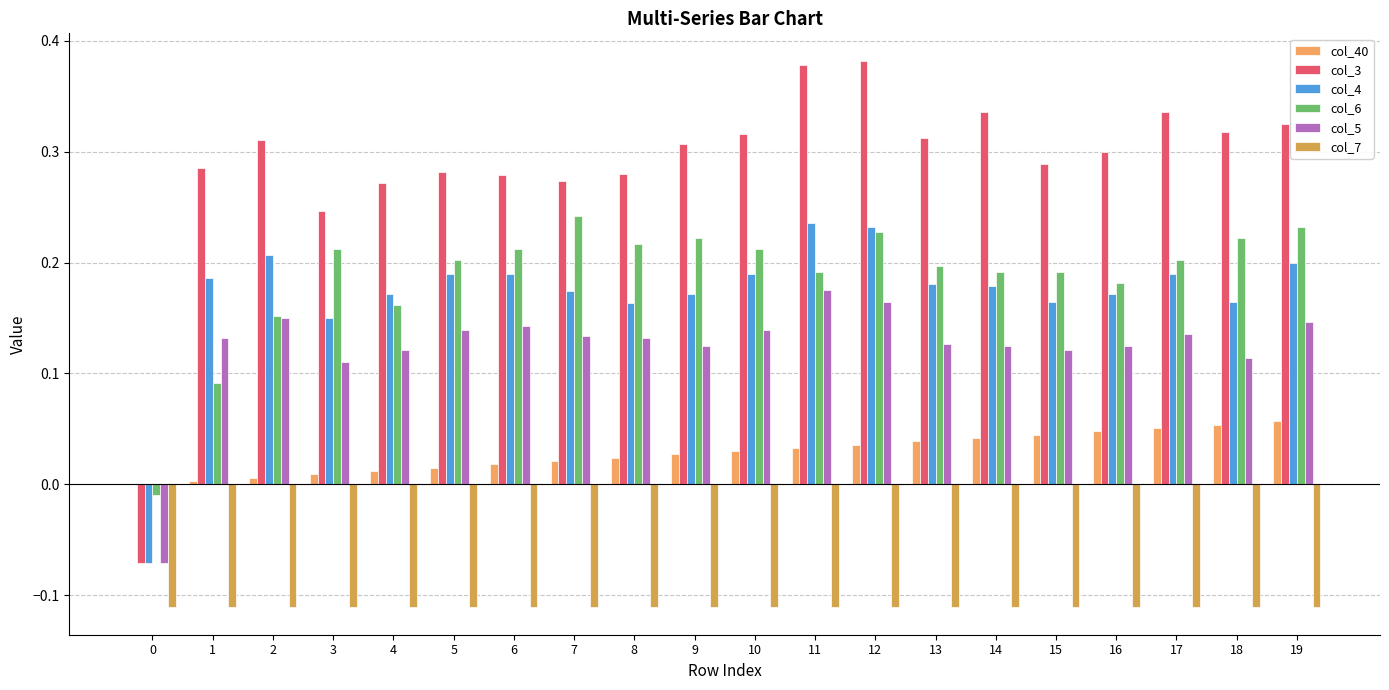

Which series changed the most between 7 and 14?

col_3